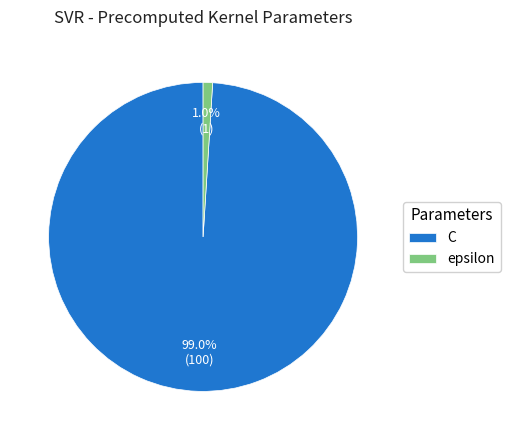

How many slices are in this pie chart?

2